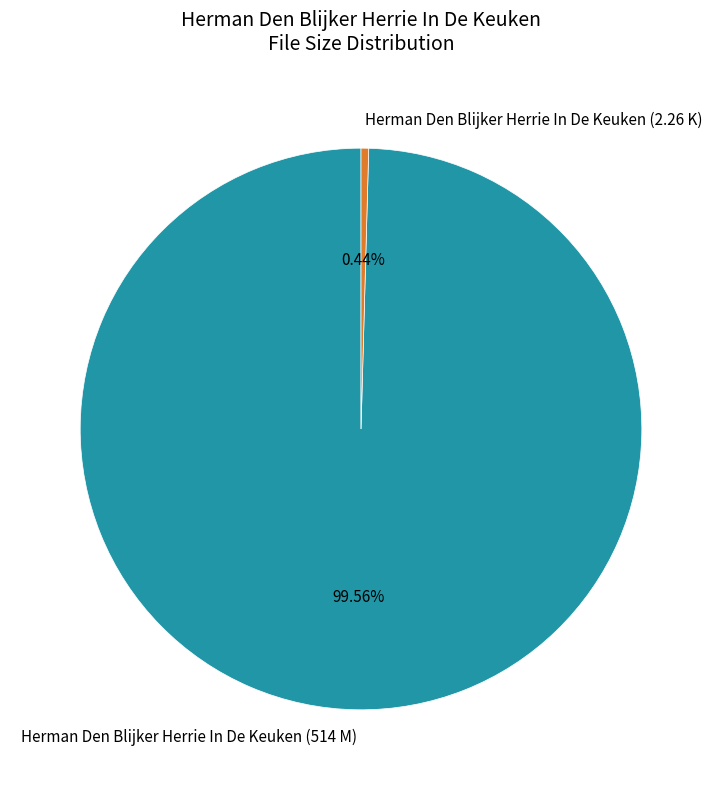

Is there a majority slice in this chart?

Yes